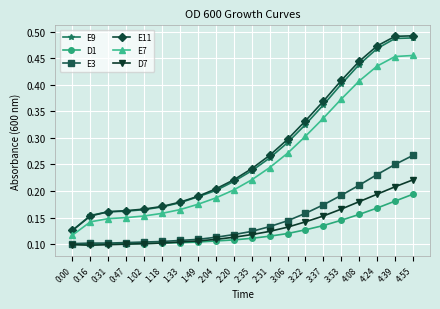

Which category has the lowest value in the E11 series?

0:00